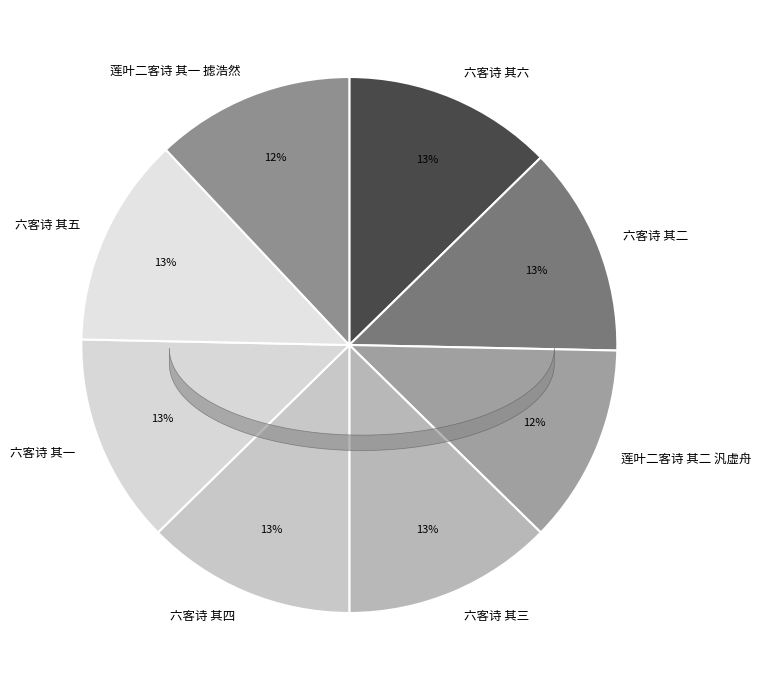

Approximately how many times larger is the value at 六客诗 其五 compared to 六客诗 其四?

1.0